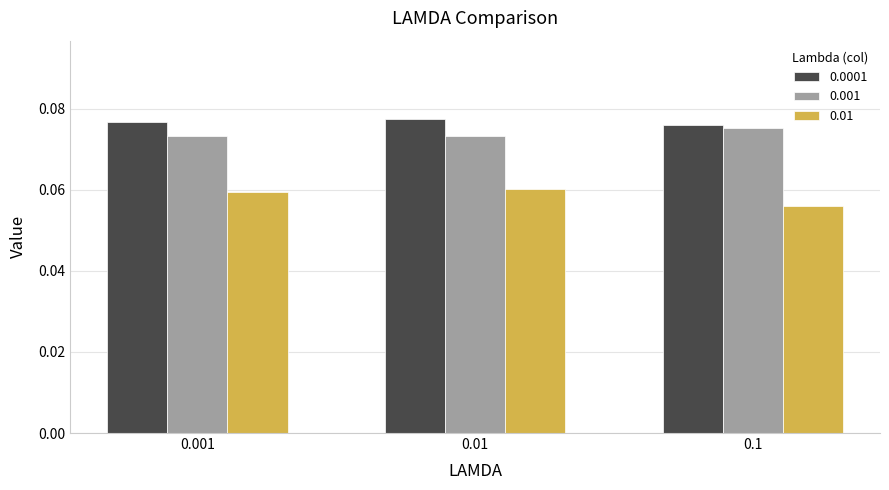

How many 0.001 values are between 0 and 1?

3